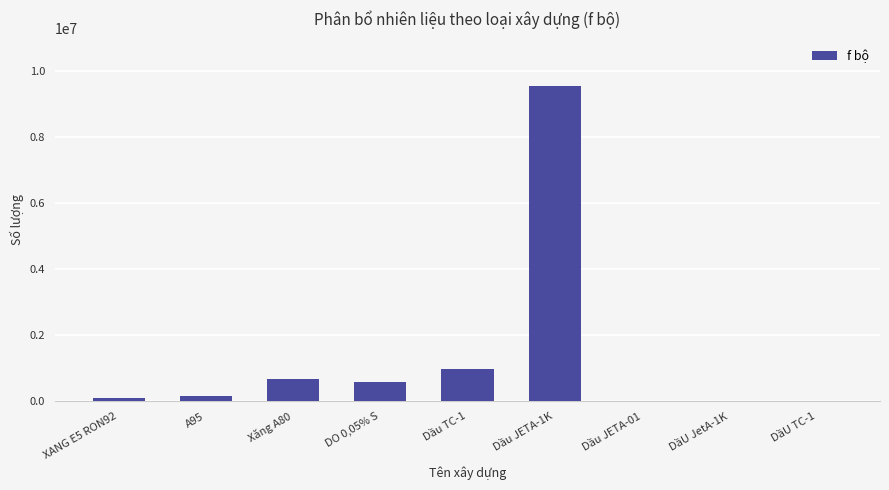

At which category does the chart reach its peak across all series?

Dầu JETA-1K